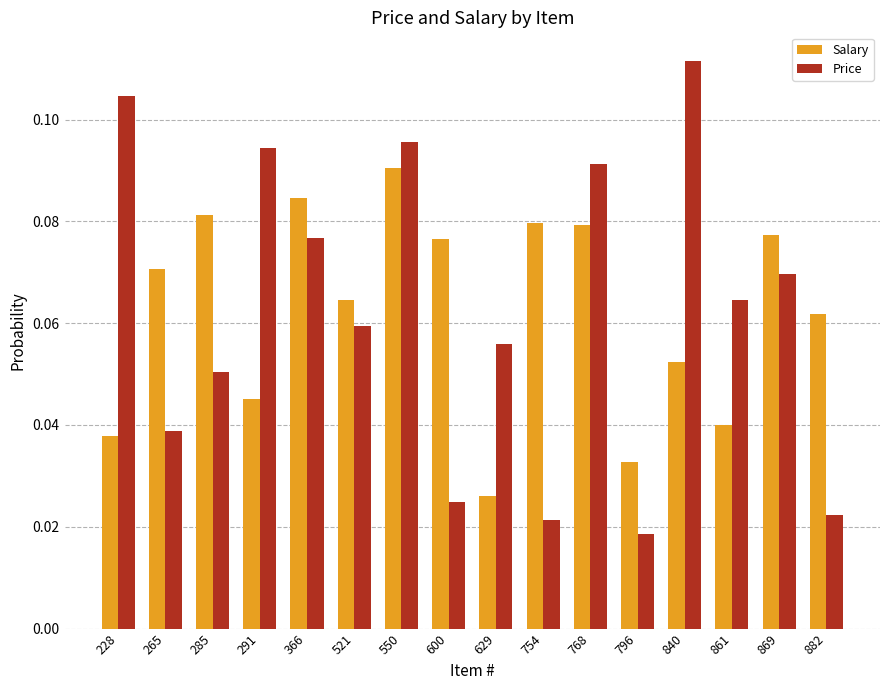

How many groups of bars are there?

16